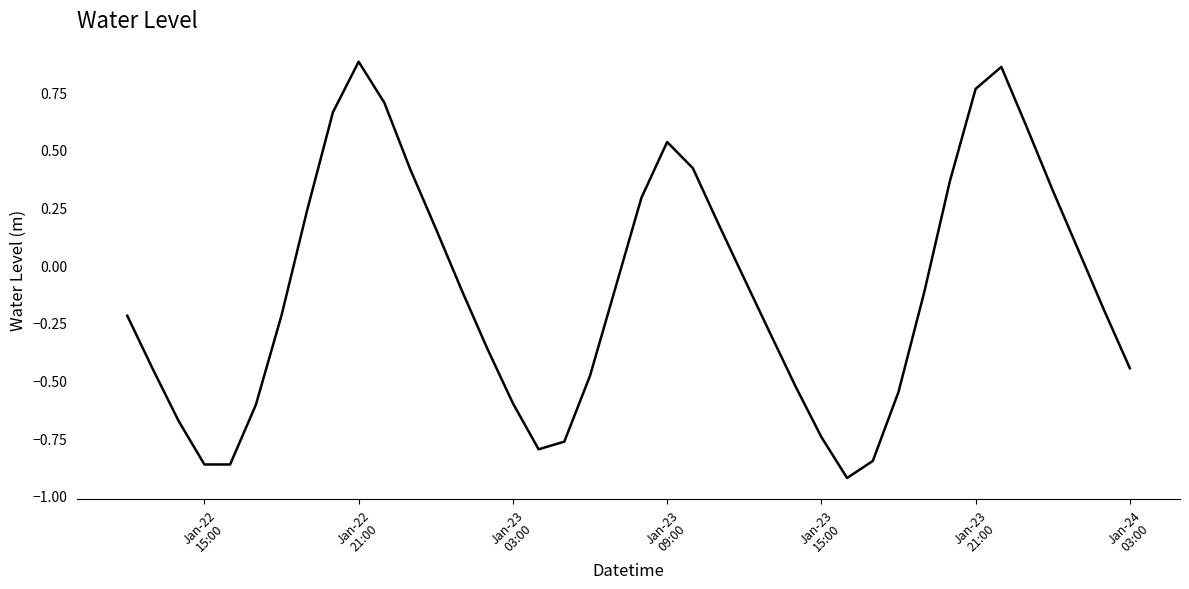

What is the difference between the maximum and minimum values?

1.8